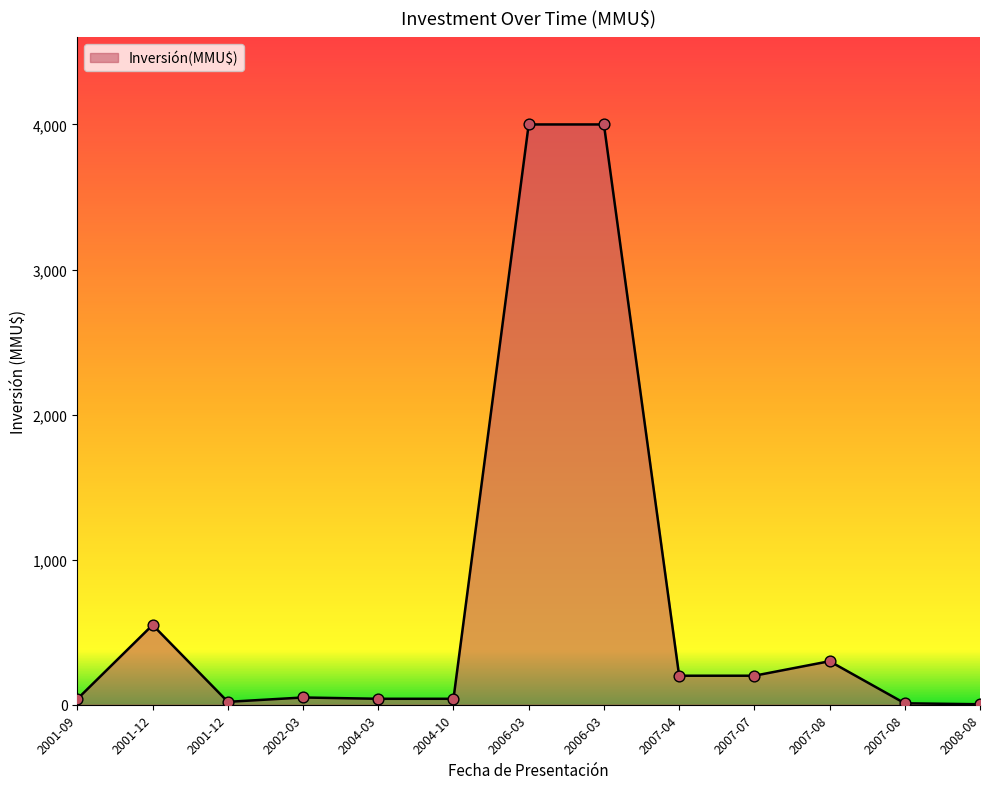

How many lines are shown in the chart?

1